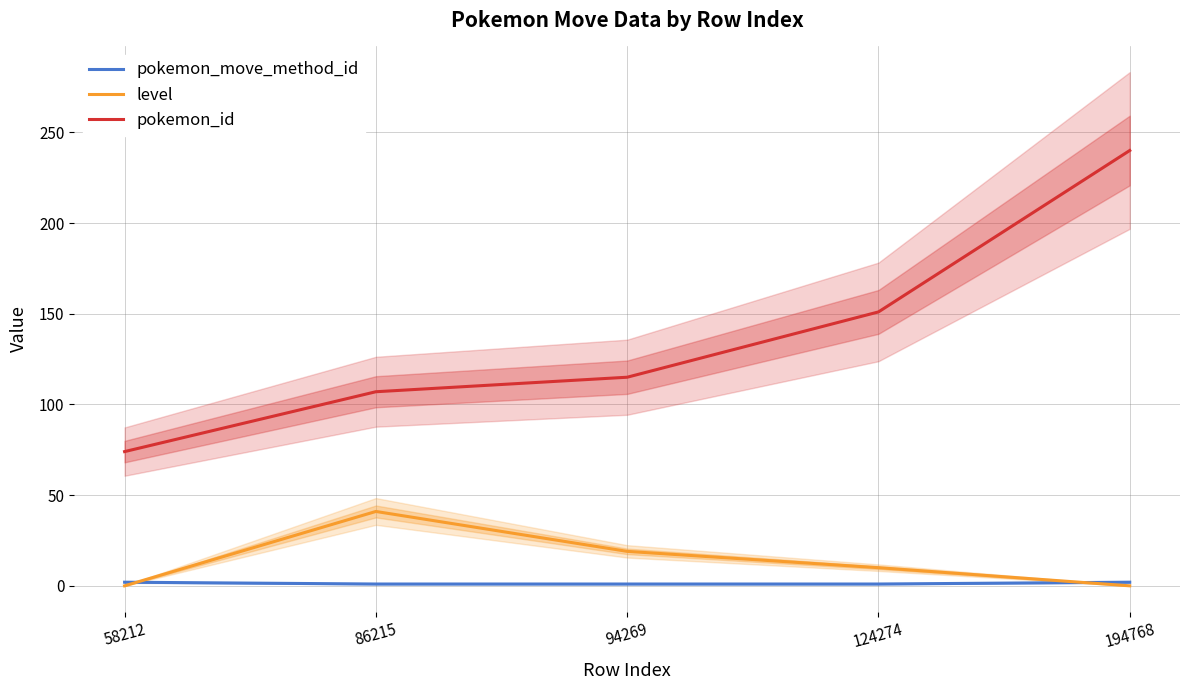

Count the pokemon_move_method_id values in the range 1 to 2.

5